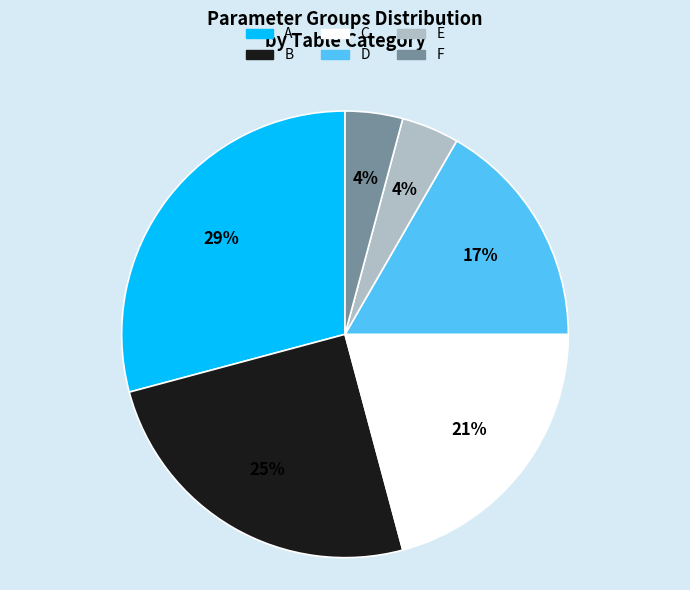

To the nearest percent, what is the difference between the largest and smallest slice percentages?

25%